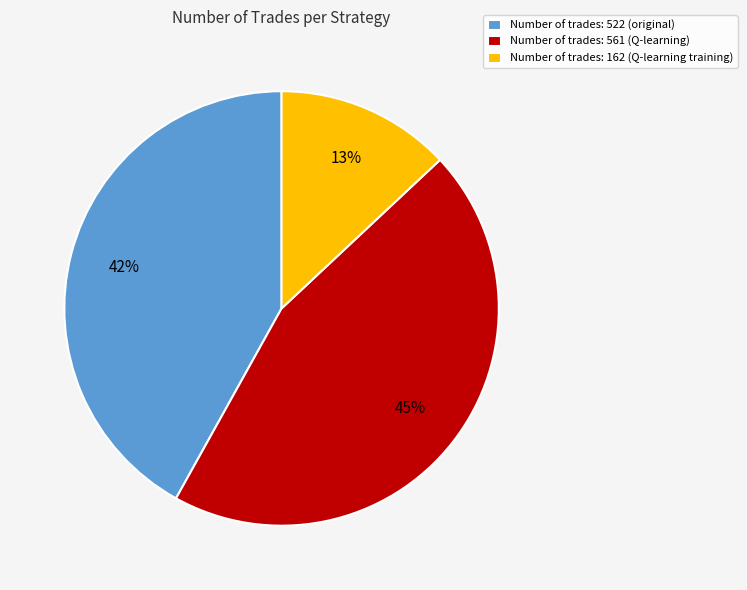

What percentage is the Number of trades: 561 (Q-learning) slice, to the nearest percent?

45%